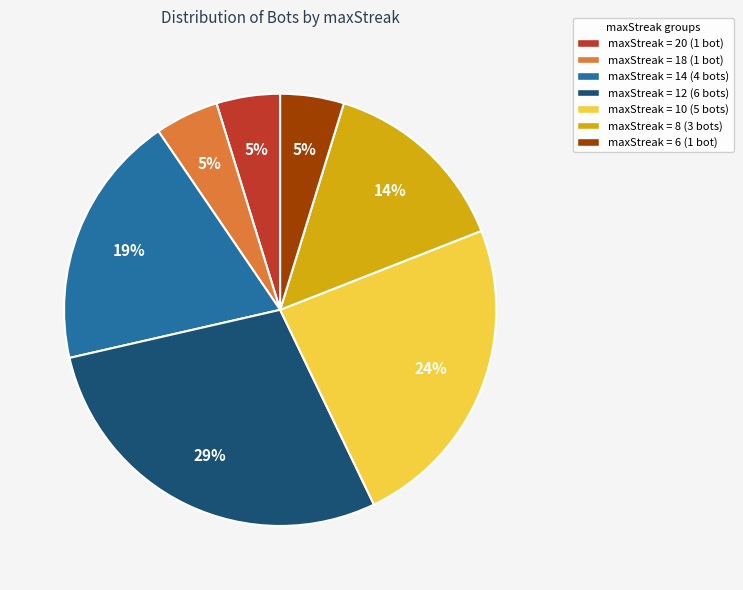

Does any single category account for the majority?

No